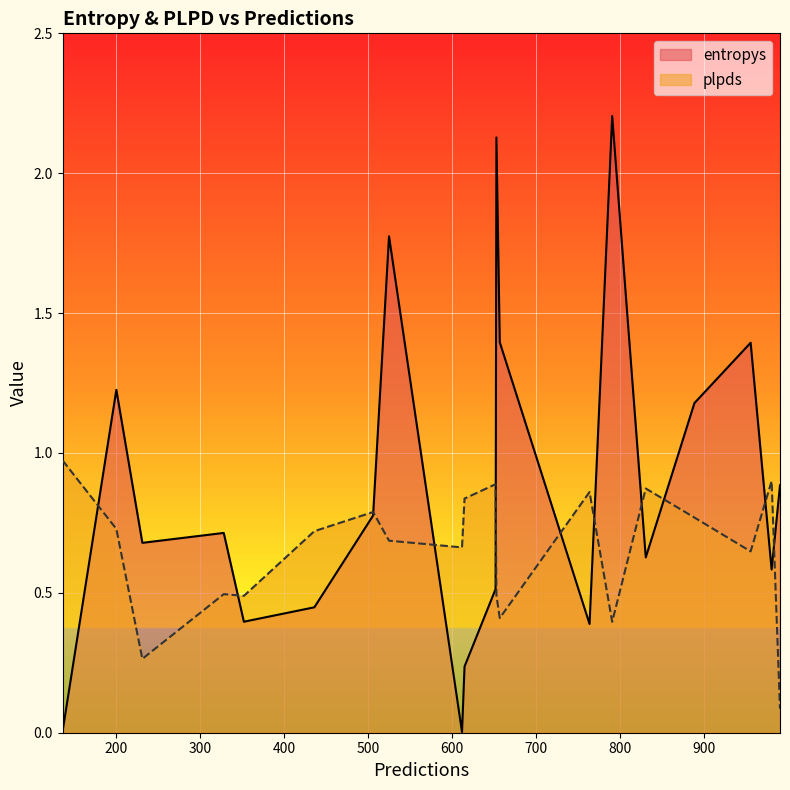

How many lines are shown in the chart?

2